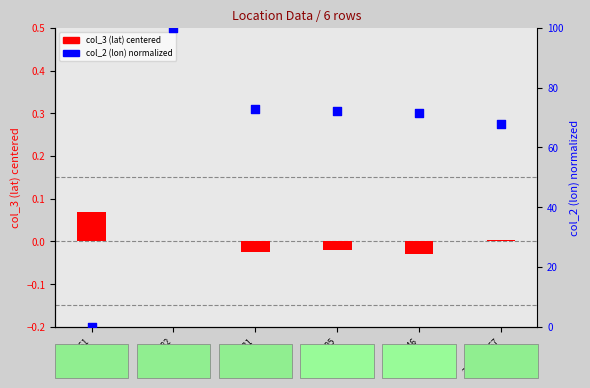

Which series reaches the minimum Y coordinate?

col_3 centered